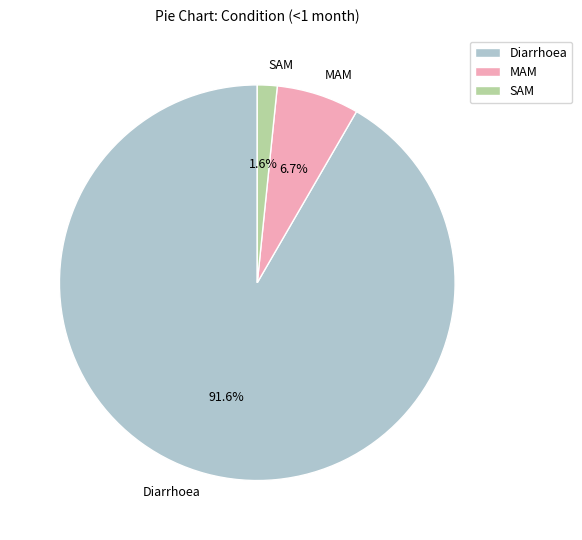

To the nearest percent, what portion does SAM represent?

2%